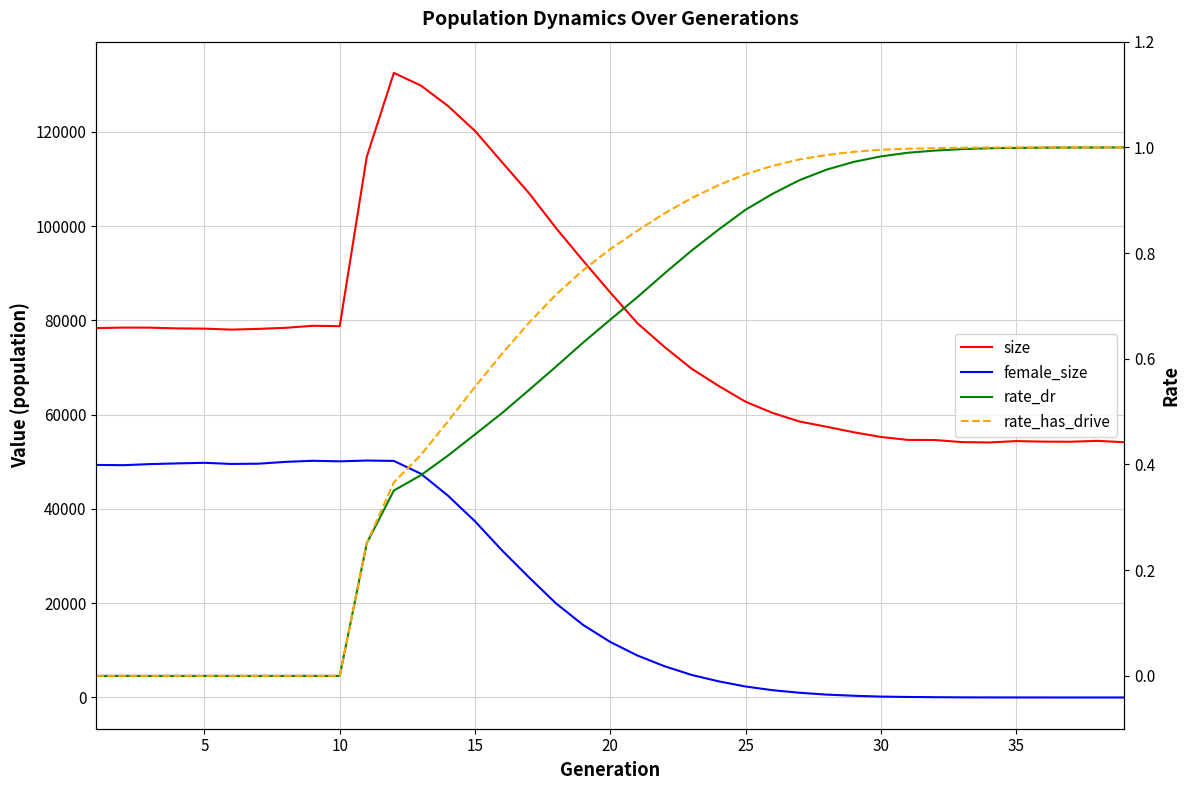

Which series has the largest total across all categories?

size